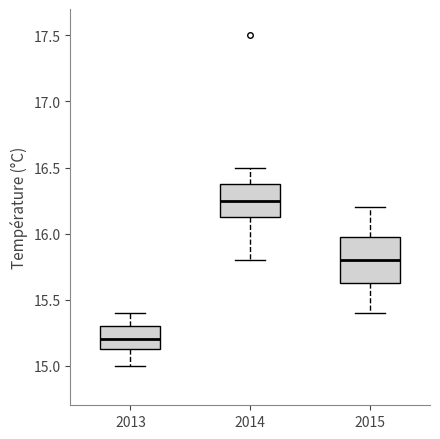

Reading left to right, read every box against the y-axis: the position of its median line, the range the box covers, and the ends of its whiskers. The values are not printed on the chart, so give them approximately, as read against the axis.

2013: median 15.20, box 15.15 to 15.30, whiskers 15.00 to 15.40
2014: median 16.25, box 16.15 to 16.40, whiskers 15.80 to 16.50
2015: median 15.80, box 15.65 to 16.00, whiskers 15.40 to 16.20